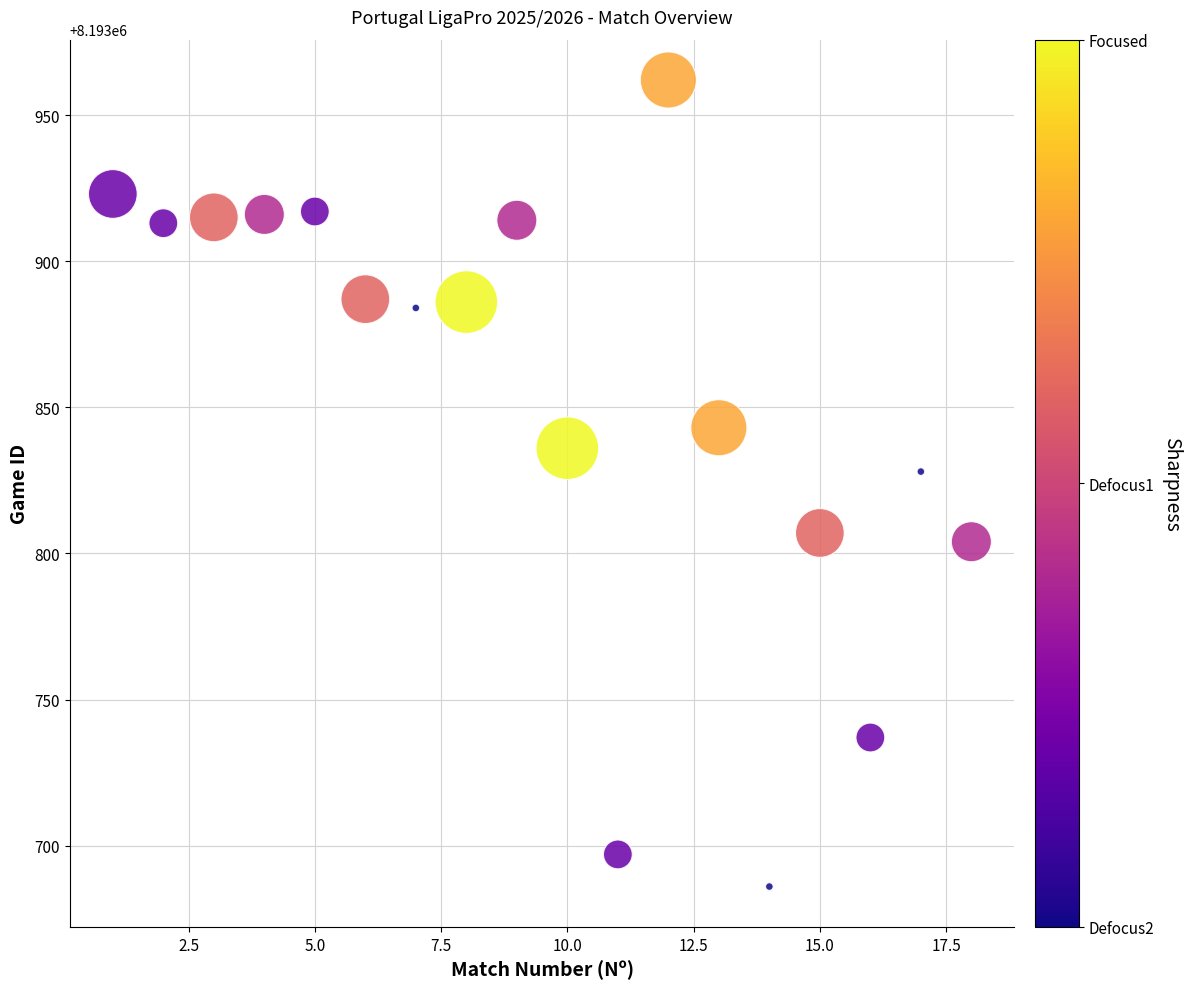

What Y value in the scatter plot is closest to 8193824?

8193828